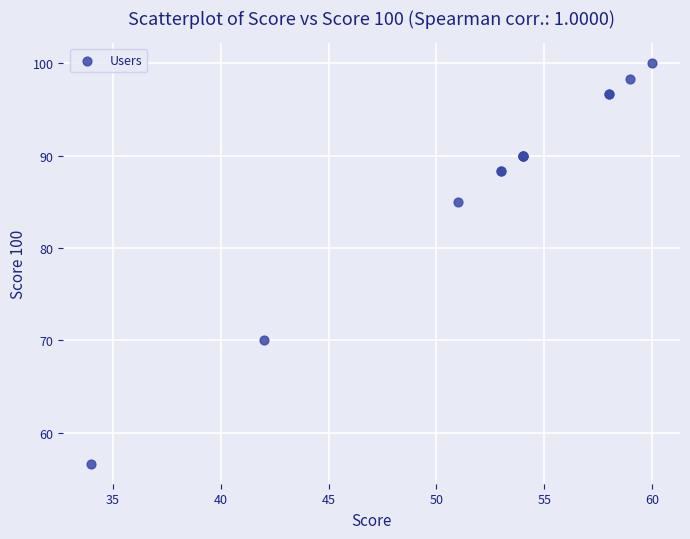

What Y value in the scatter plot is closest to 78?

85.0